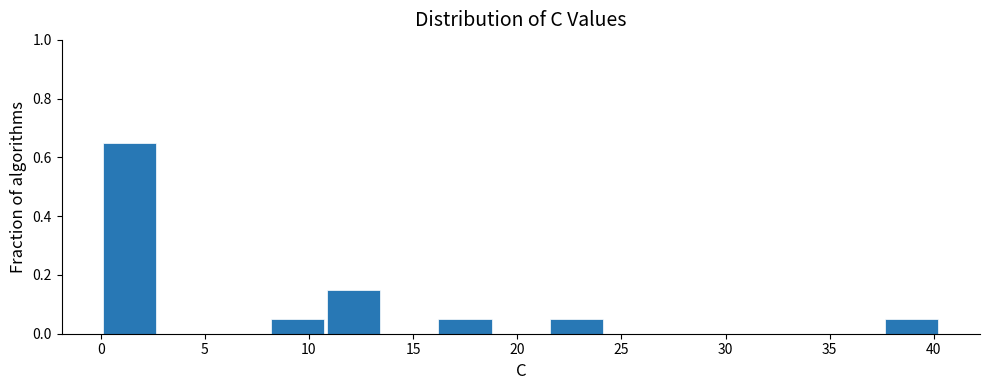

Which range on the x-axis has the tallest bar?

0.0 to 2.5